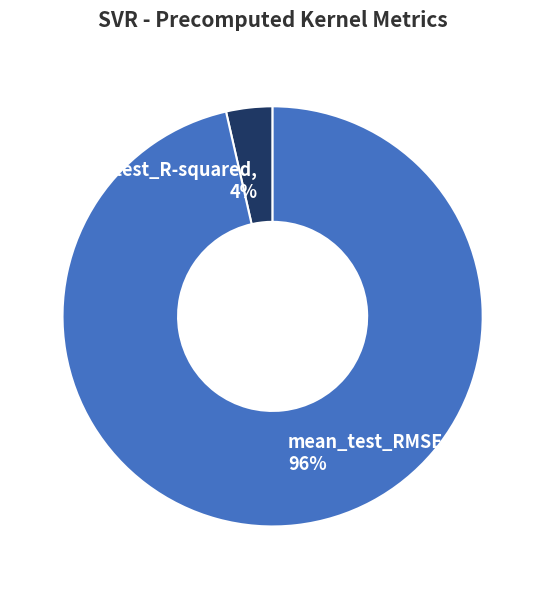

Rank the categories by value from highest to lowest.

mean_test_RMSE, mean_test_R-squared